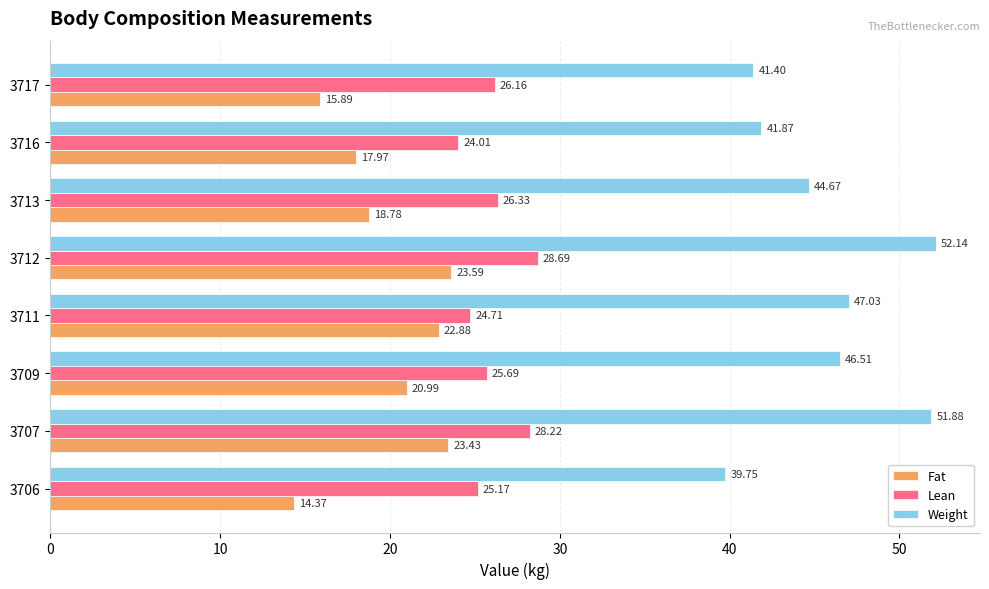

At 3717, list the series in order from largest to smallest.

Weight, Lean, Fat